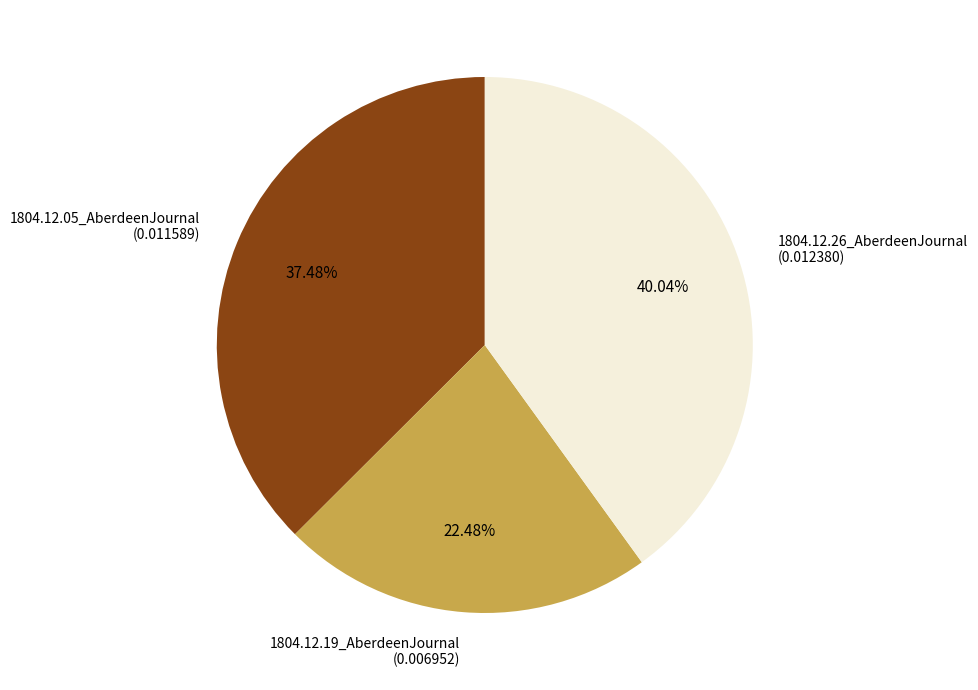

Which category has the biggest portion of the pie?

1804.12.26_AberdeenJournal